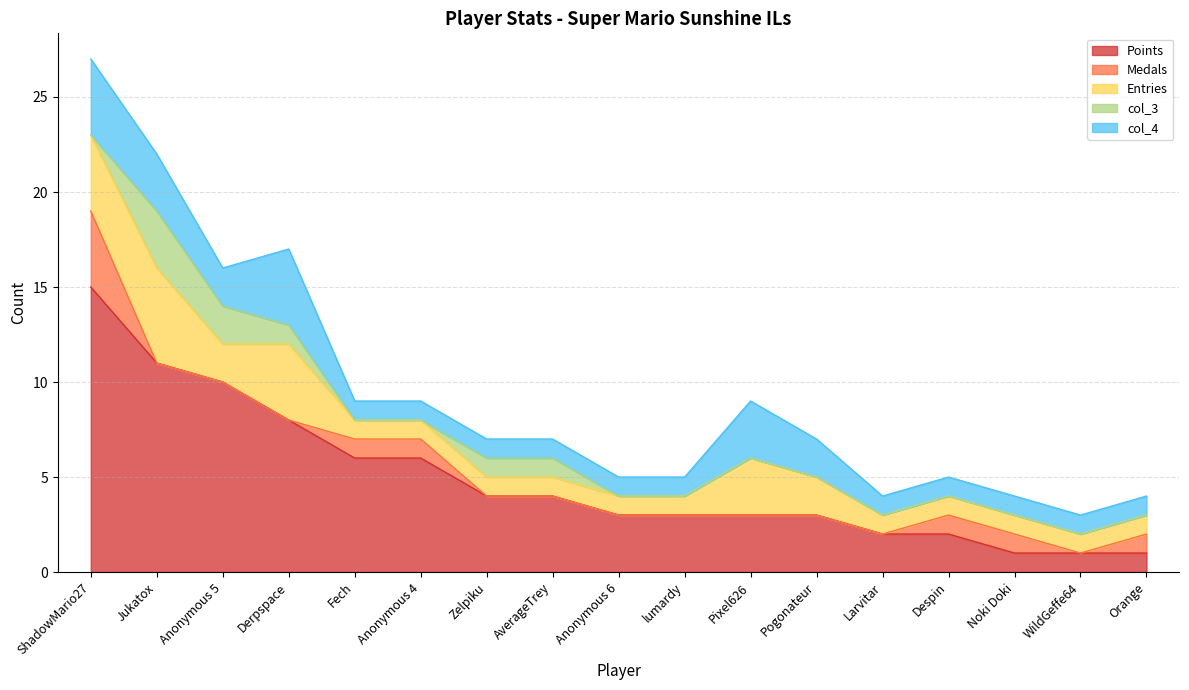

Count the number of categories in the chart.

17